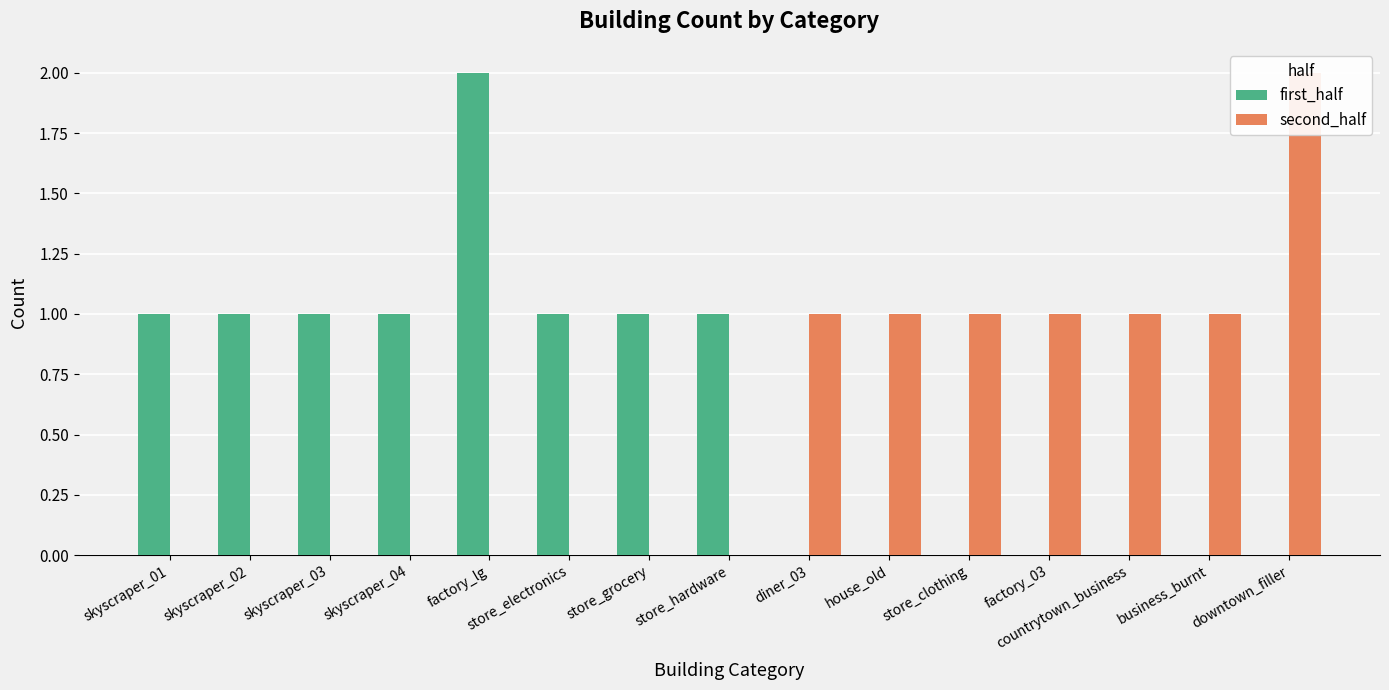

Which category has the lowest value across all series?

diner_03